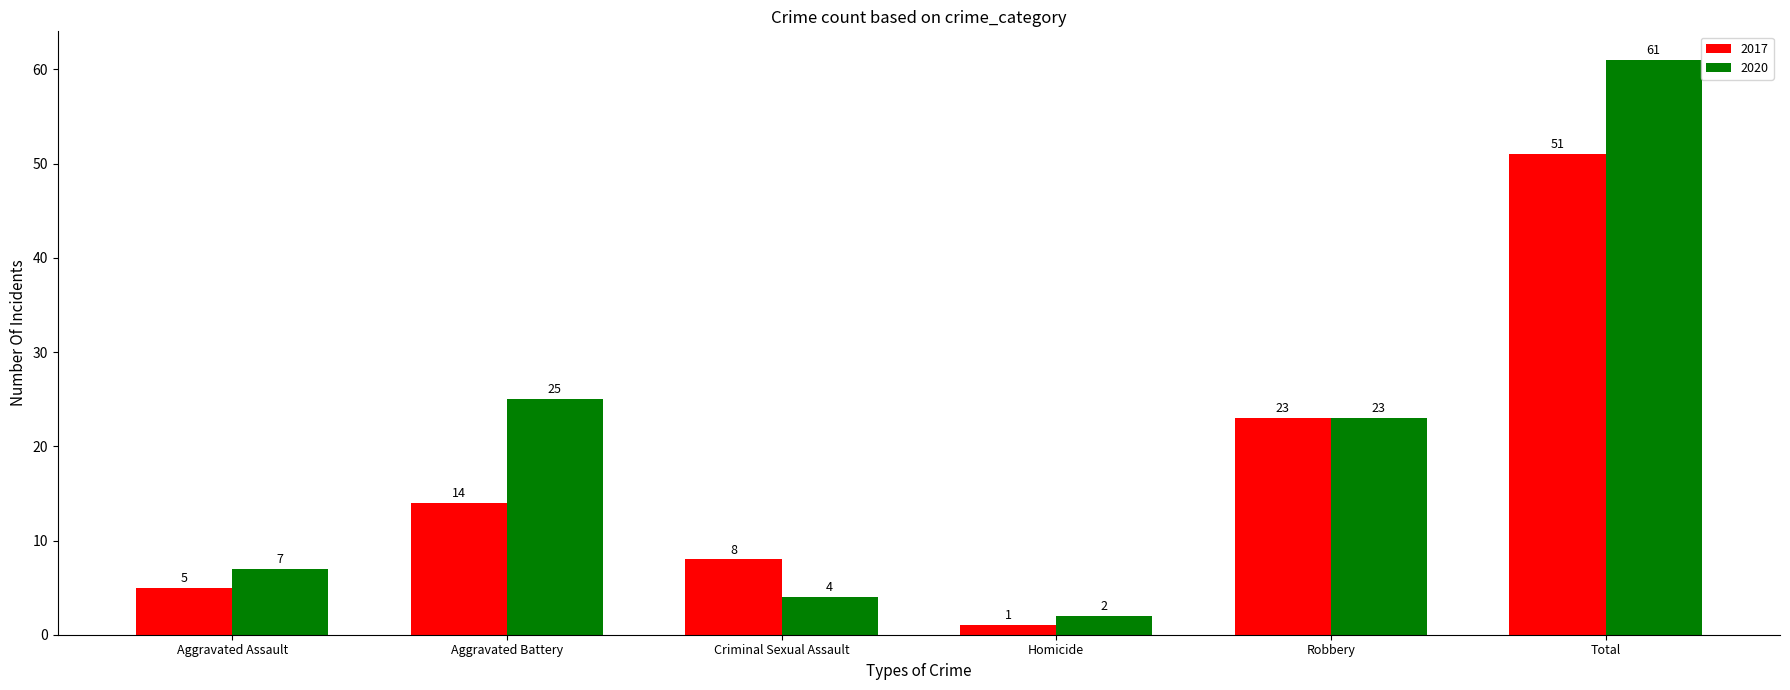

What is the difference between the second highest and minimum values in the 2017 series?

22